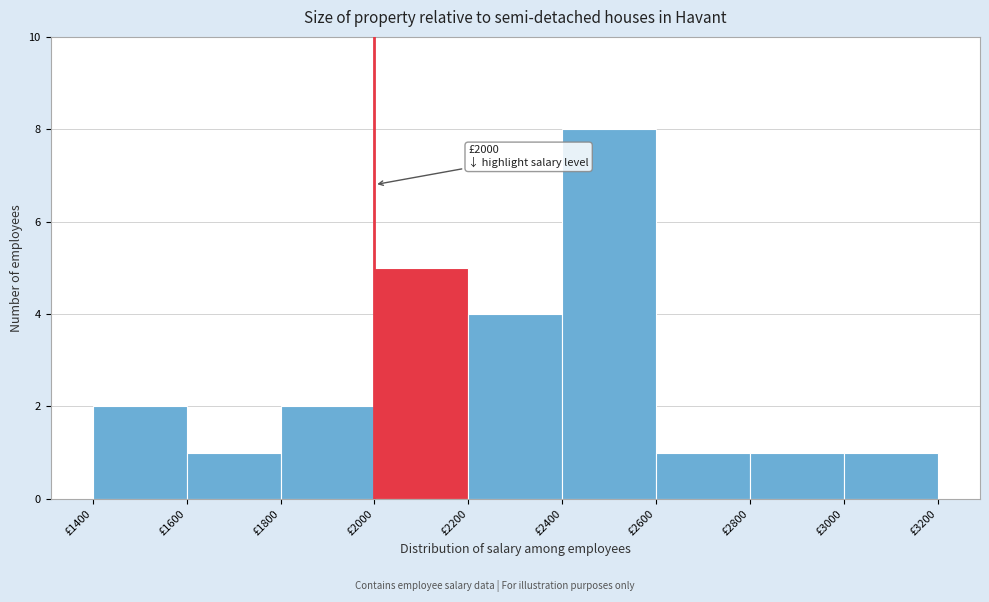

Over which range of the x-axis is the bar tallest?

2400 to 2600